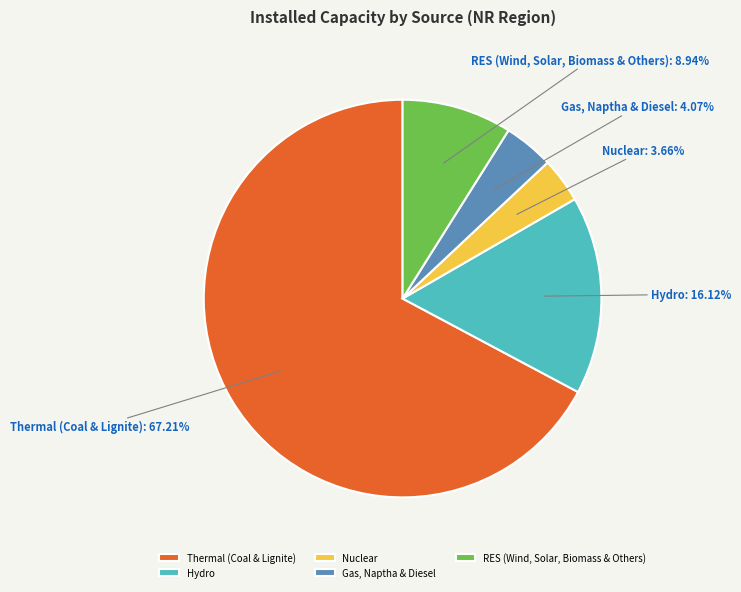

Between Gas, Naptha & Diesel: 4.07% and RES (Wind, Solar, Biomass & Others): 8.94%, which is larger?

RES (Wind, Solar, Biomass & Others): 8.94%